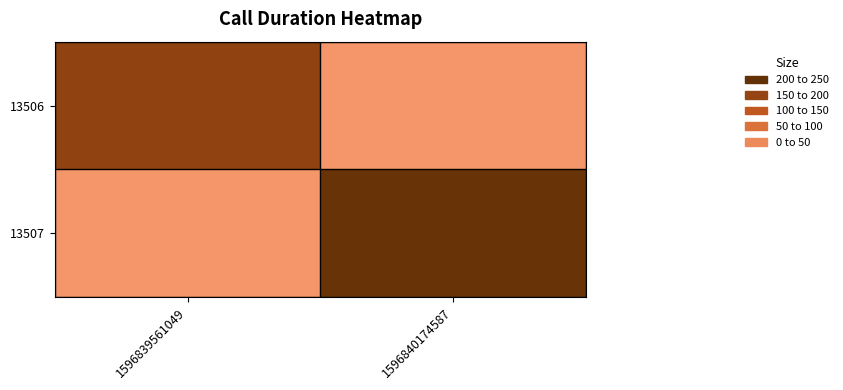

Count the number of data series in this chart.

2